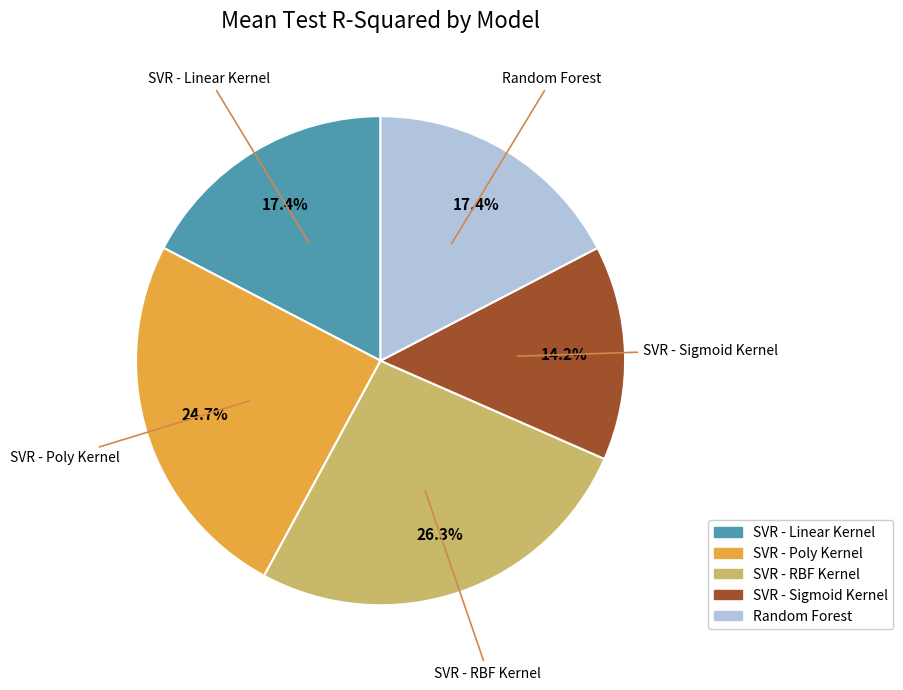

To the nearest percent, what portion does SVR - Linear Kernel represent?

17%